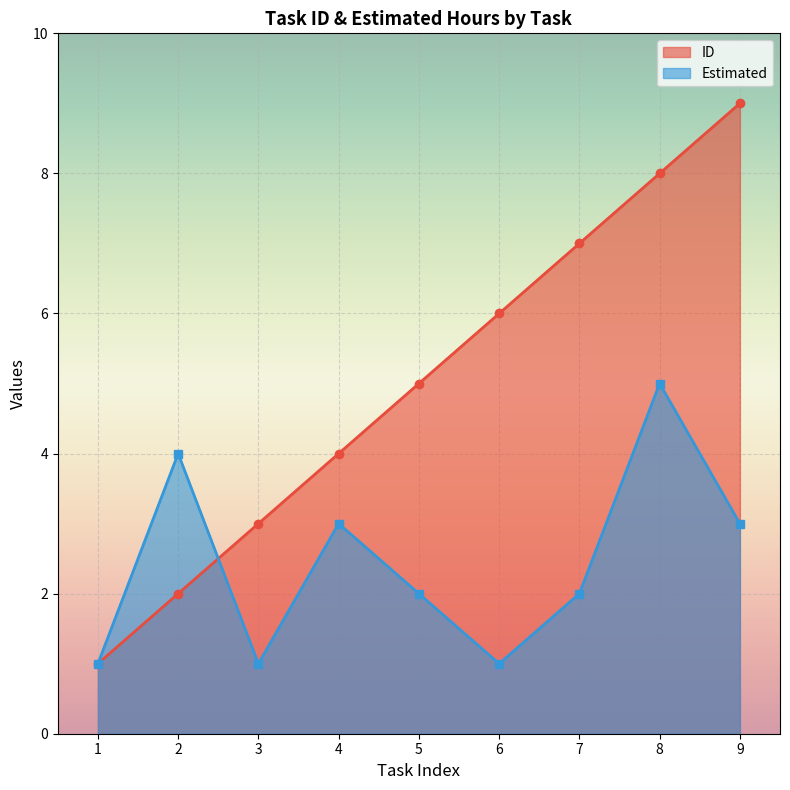

Which series has the largest total across all categories?

ID